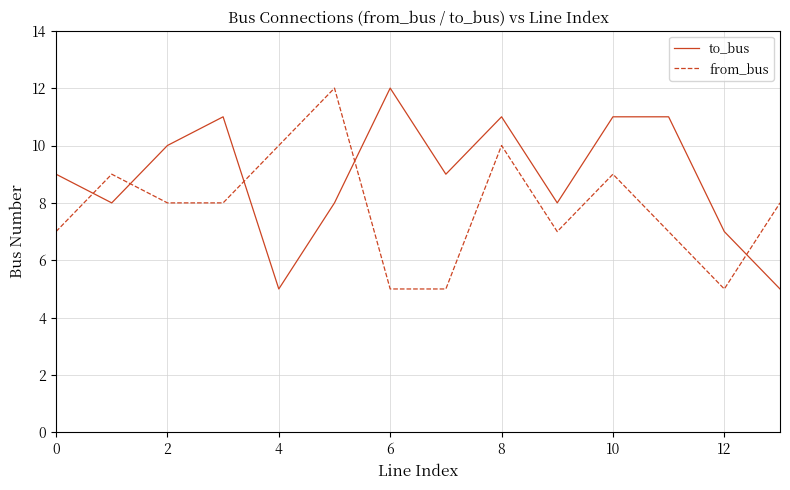

What is the highest value of the to_bus series?

12